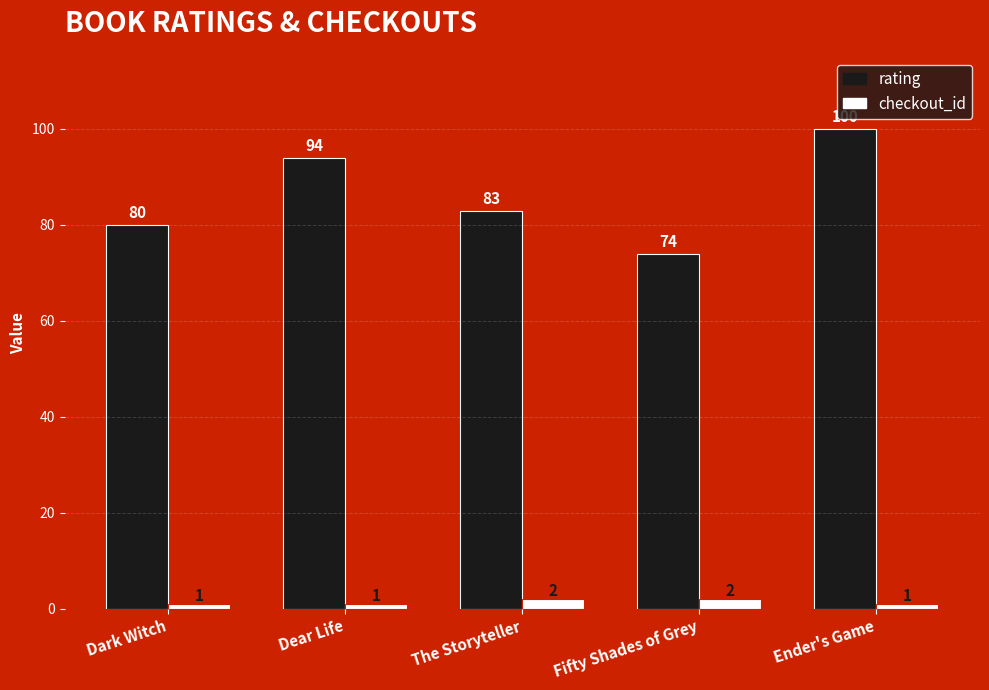

Reading left to right, what are all the values shown in this chart?

rating: 80	94	83	74	100
checkout_id: 1	1	2	2	1